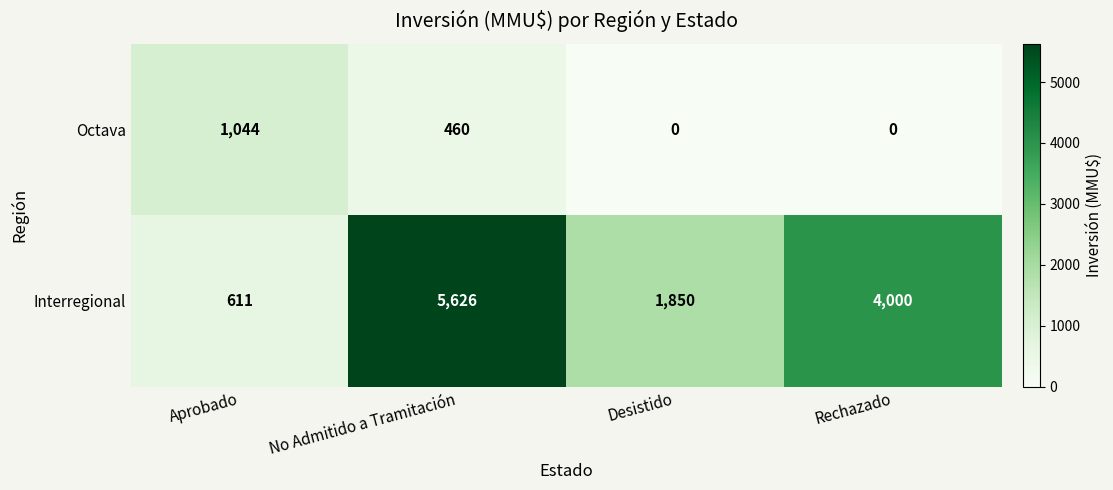

What is the spread (max minus min) of values at Rechazado?

4000